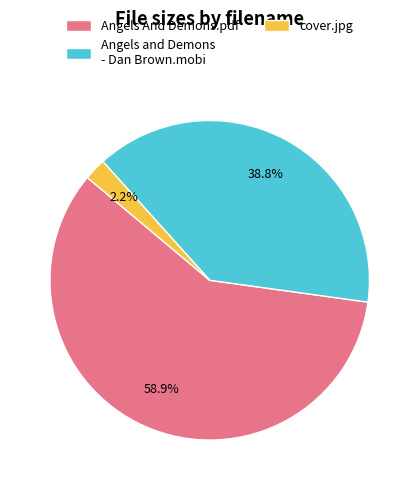

Which category accounts for the majority?

Angels And Demons.pdf